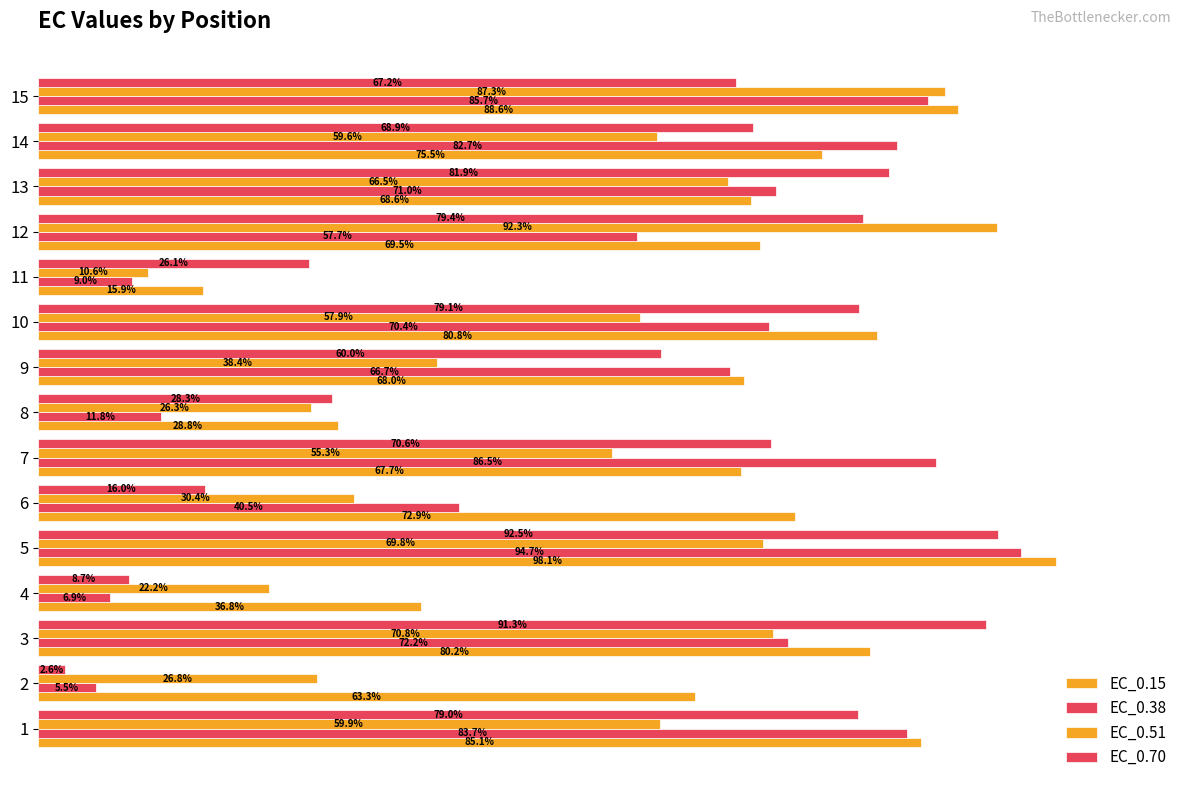

Reading left to right, transcribe all the data shown in this chart.

EC_0.15: 85.1	63.3	80.2	36.8	98.1	72.9	67.7	28.8	68.0	80.8	15.9	69.5	68.6	75.5	88.6
EC_0.38: 83.7	5.5	72.2	6.9	94.7	40.5	86.5	11.8	66.7	70.4	9.0	57.7	71.0	82.7	85.7
EC_0.51: 59.9	26.8	70.8	22.2	69.8	30.4	55.3	26.3	38.4	57.9	10.6	92.3	66.5	59.6	87.3
EC_0.70: 79.0	2.6	91.3	8.7	92.5	16.0	70.6	28.3	60.0	79.1	26.1	79.4	81.9	68.9	67.2